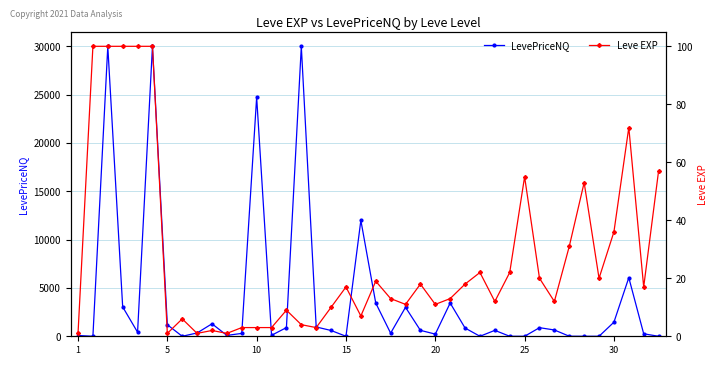

How many data points in LevePriceNQ are above 612?

20